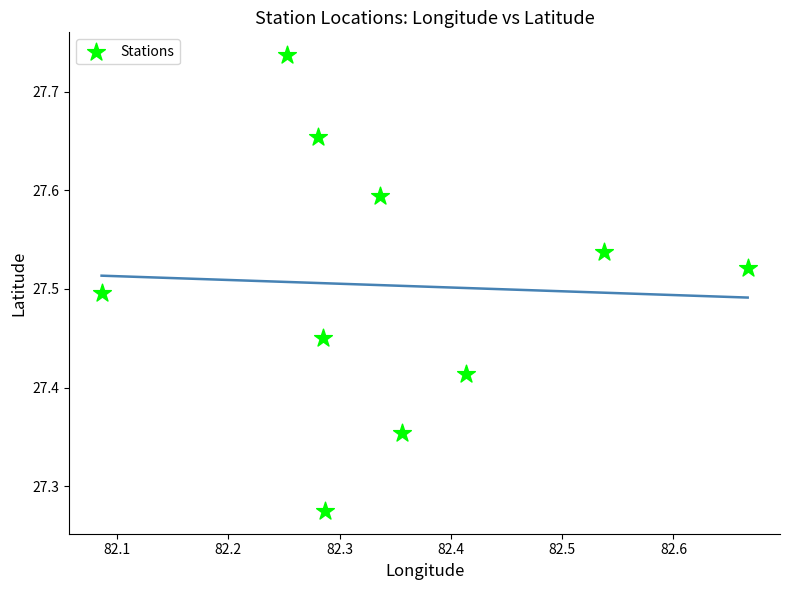

What is the average X value?

82.4